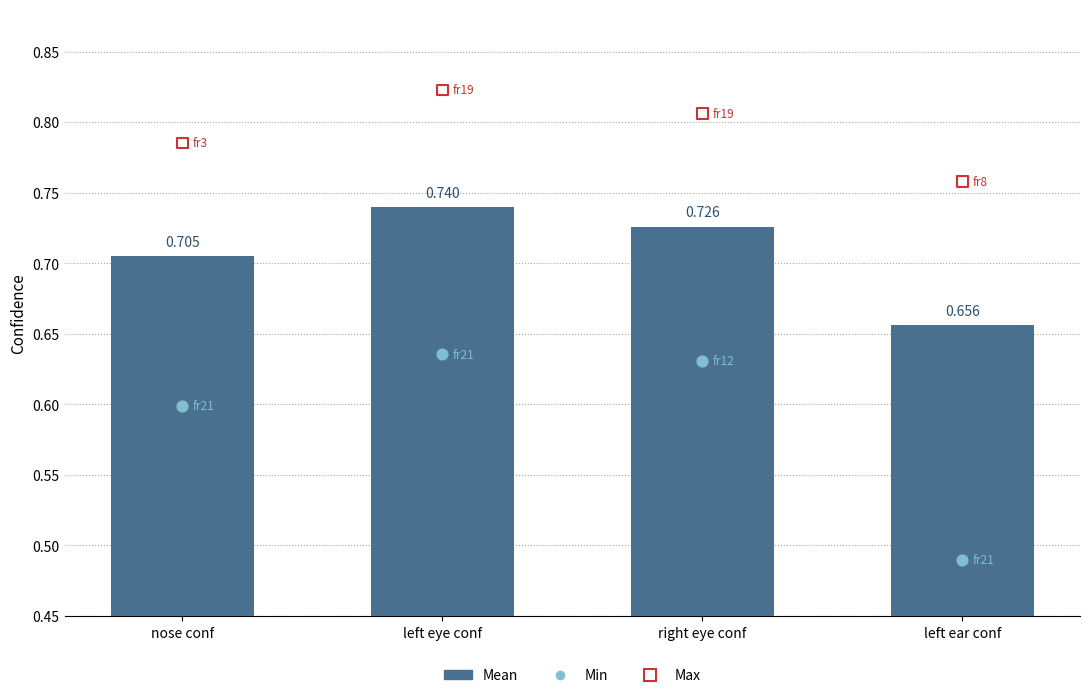

Is the value of Mean at nose conf greater than the value of Max at left eye conf?

No